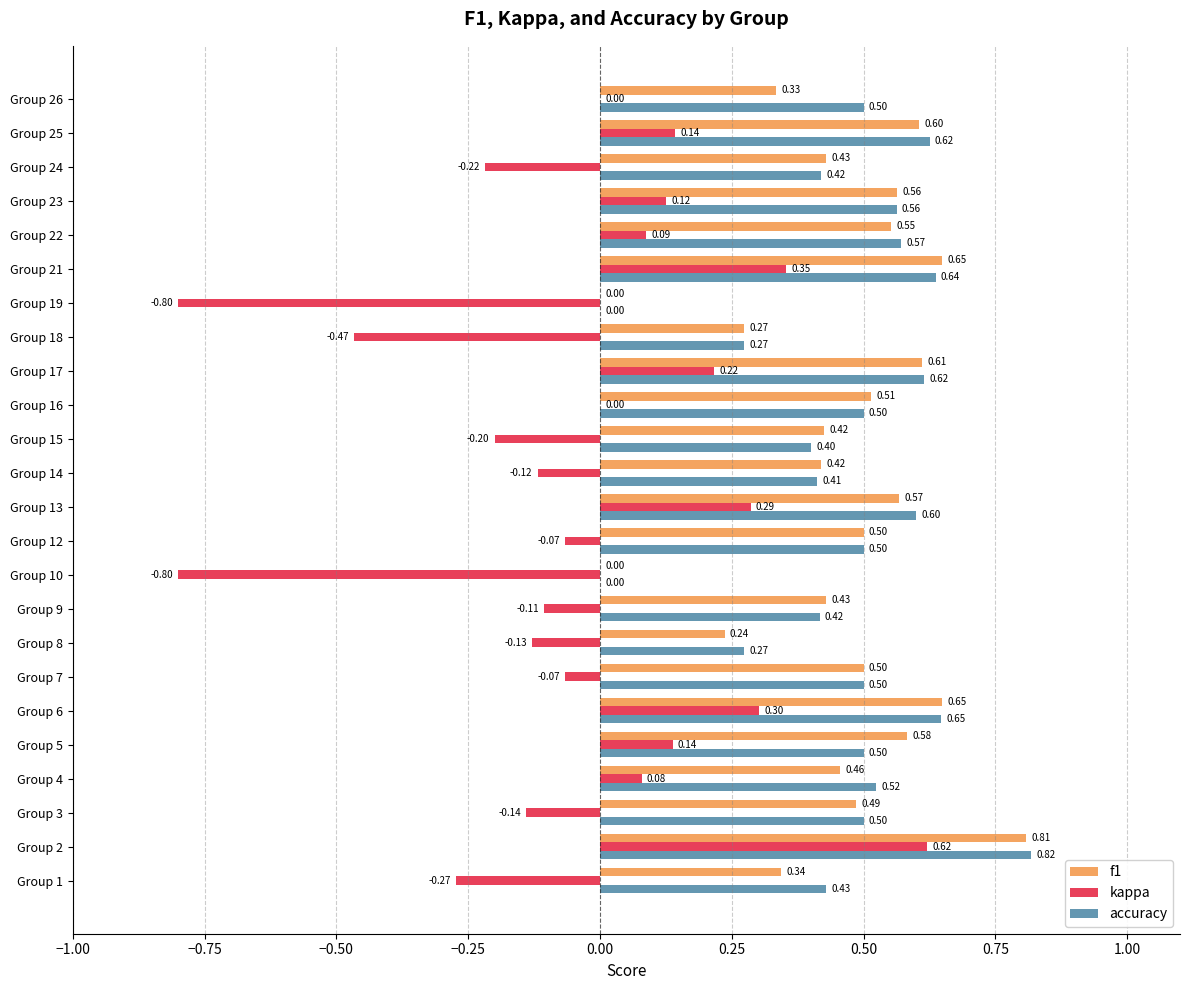

At which category is the sum across all series the highest?

Group 2